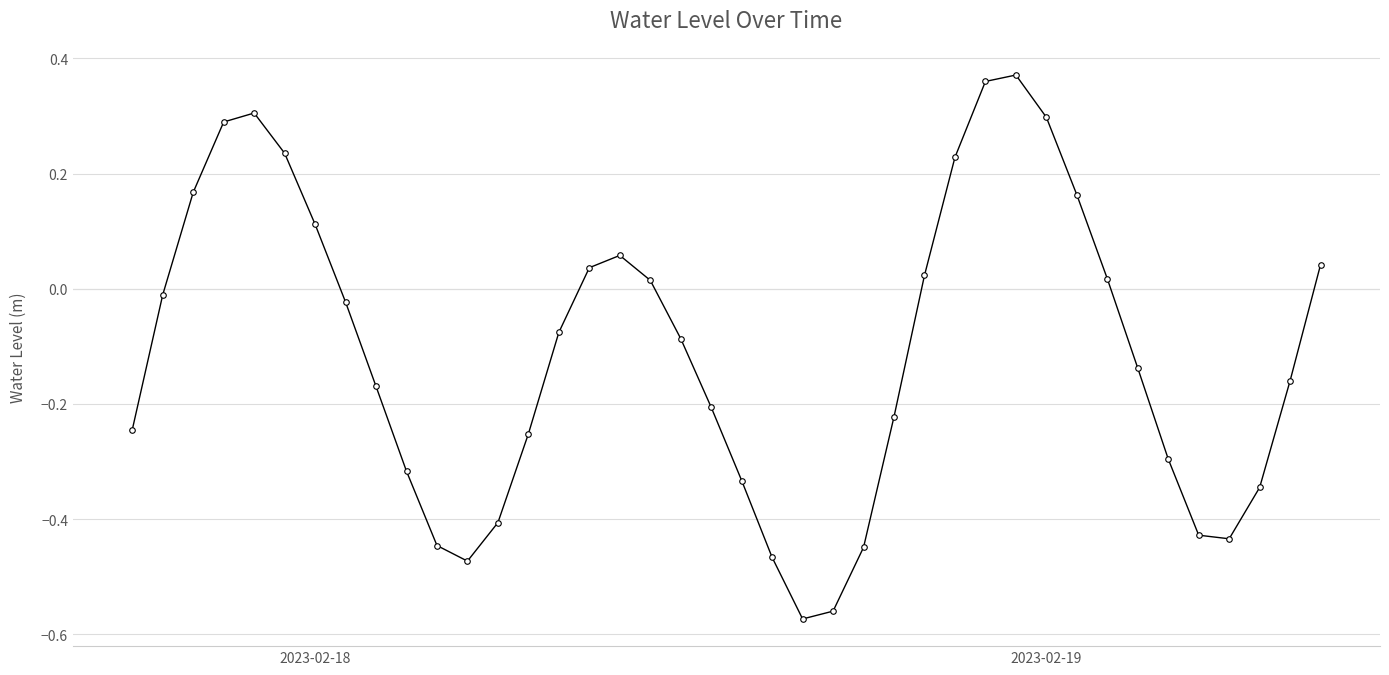

What is the sum of all values?

-4.4